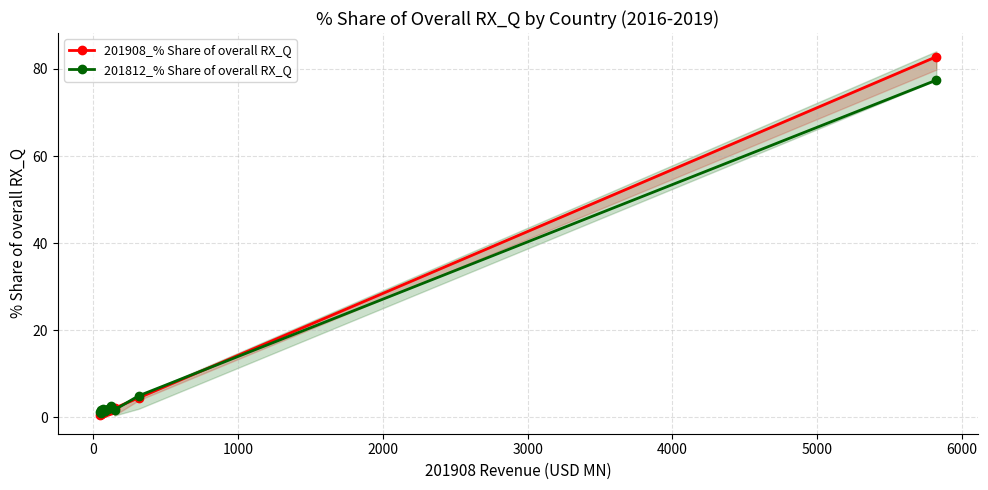

Is it true that 201908_% Share of overall RX_Q equals 0.6 at 6000?

False